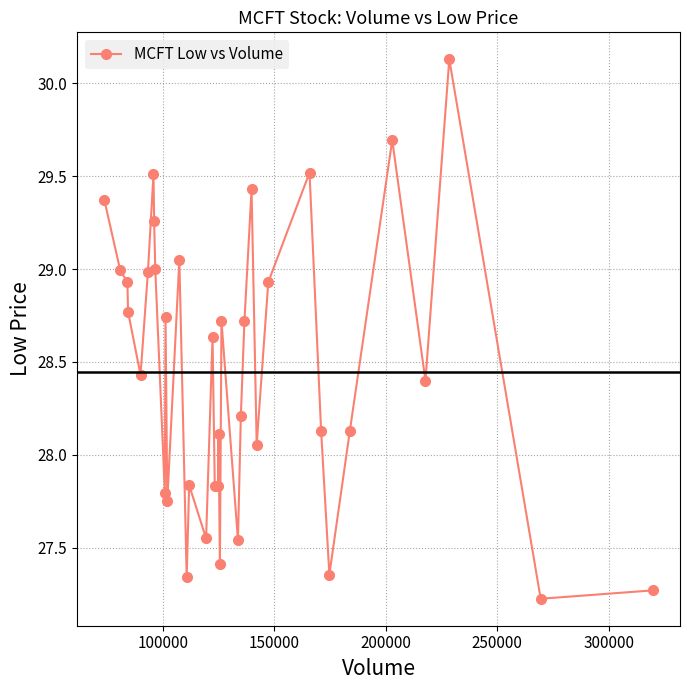

What is the value of the 5th point from the left?

28.4